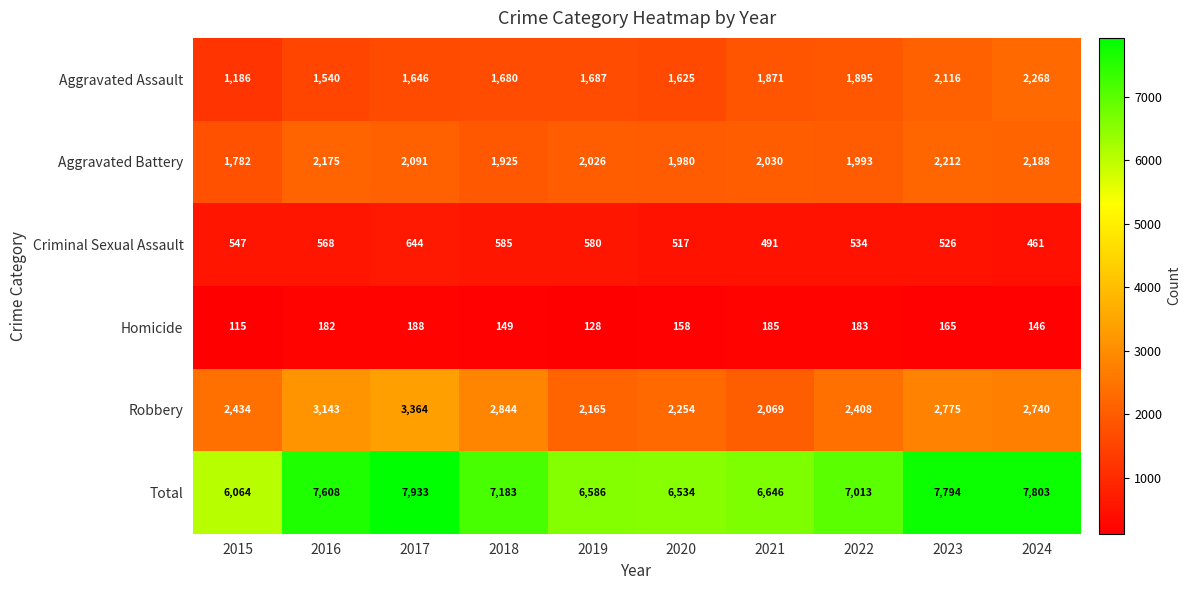

Which label corresponds to the largest value in the chart?

2017